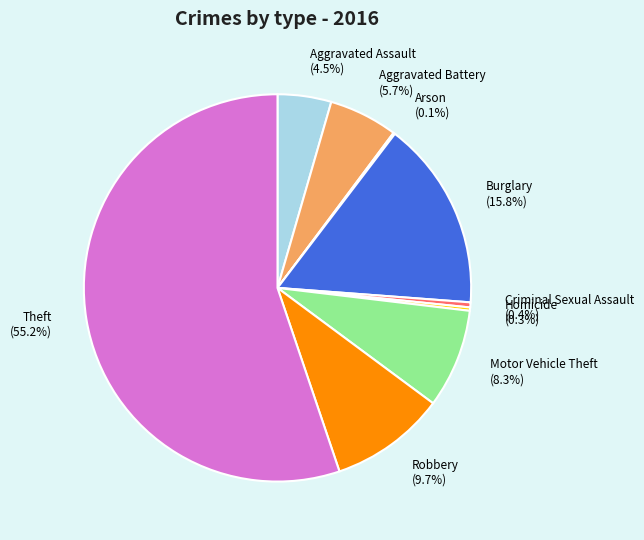

To the nearest percent, what is the difference between the Theft and Homicide slice percentages?

55%